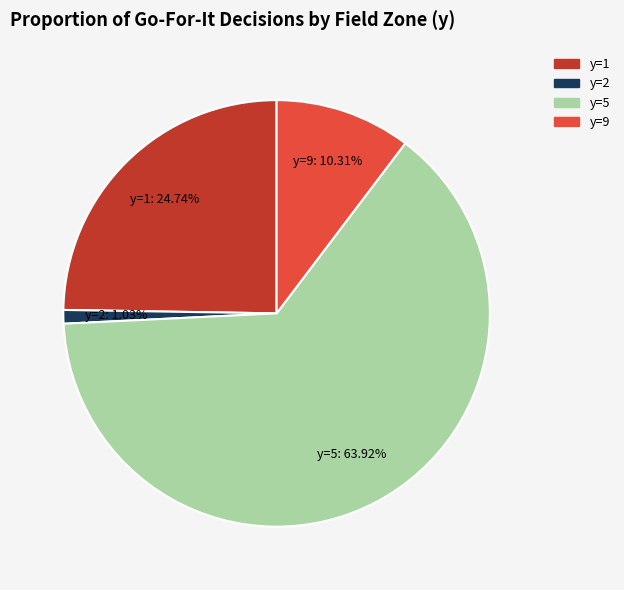

Is there a majority slice in this chart?

Yes